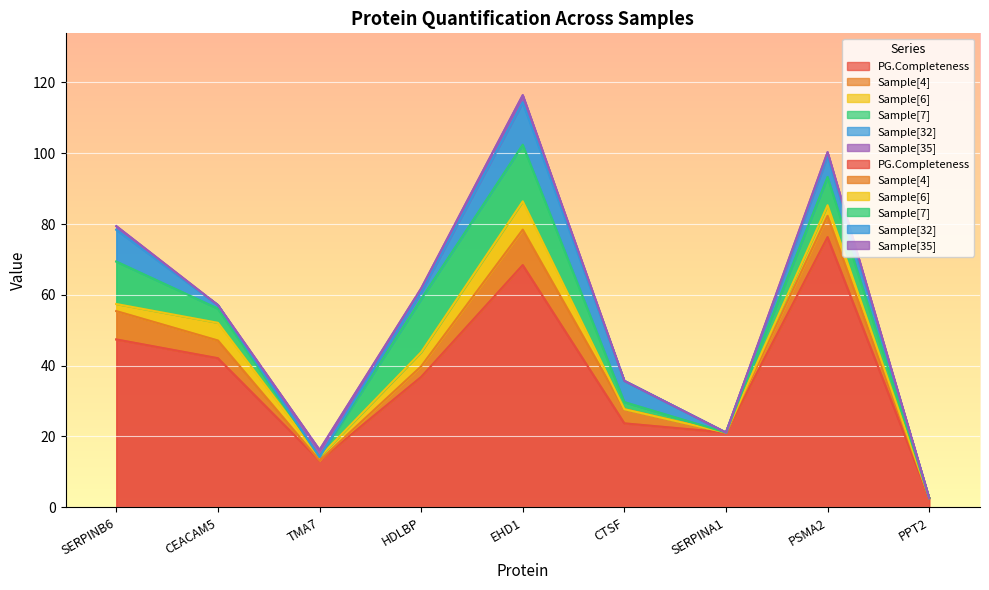

True or false: PG.Completeness and Sample[7] cross at least once.

False